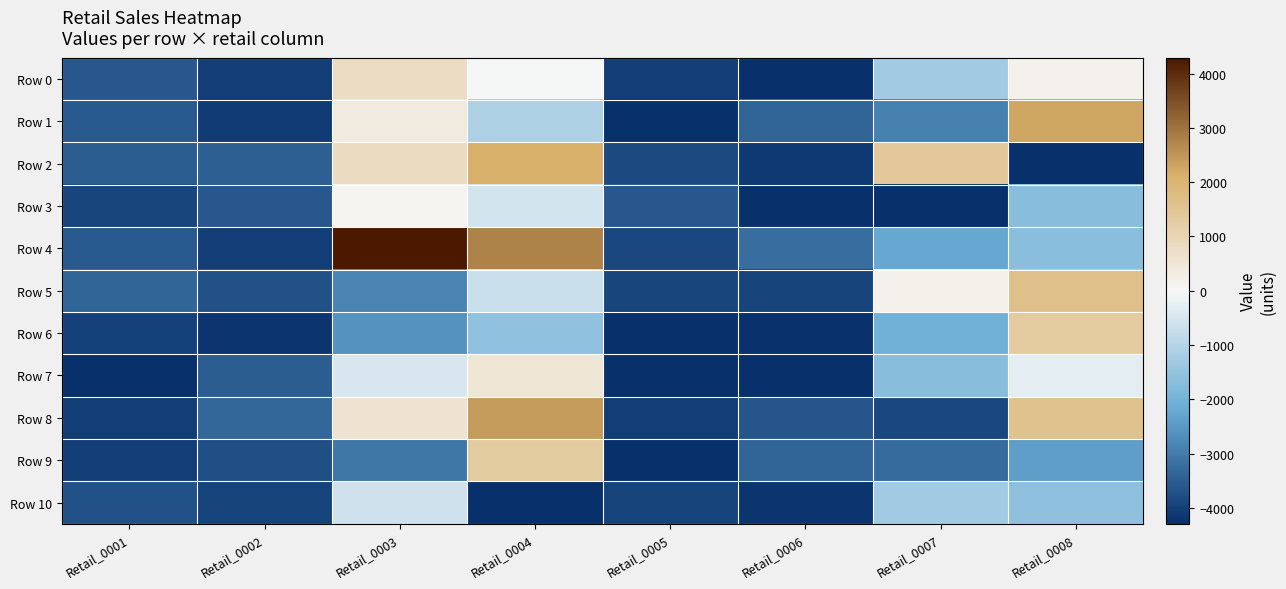

Reading left to right, transcribe all the data shown in this chart.

Row 0: Retail_0001=-3591.5	Retail_0002=-4034.5	Retail_0003=772.5	Retail_0004=-3.5	Retail_0005=-4045.5	Retail_0006=-4294.5	Retail_0007=-1306.5	Retail_0008=138.5
Row 1: Retail_0001=-3569.5	Retail_0002=-4081.5	Retail_0003=358.5	Retail_0004=-1137.5	Retail_0005=-4294.5	Retail_0006=-3417.5	Retail_0007=-2890.5	Retail_0008=2268.5
Row 2: Retail_0001=-3495.5	Retail_0002=-3472.5	Retail_0003=805.5	Retail_0004=2115.5	Retail_0005=-3825.5	Retail_0006=-4122.5	Retail_0007=1379.5	Retail_0008=-4294.5
Row 3: Retail_0001=-3924.5	Retail_0002=-3618.5	Retail_0003=72.5	Retail_0004=-544.5	Retail_0005=-3596.5	Retail_0006=-4294.5	Retail_0007=-4294.5	Retail_0008=-1689.5
Row 4: Retail_0001=-3583.5	Retail_0002=-4039.5	Retail_0003=4294.5	Retail_0004=2751.5	Retail_0005=-3860.5	Retail_0006=-3251.5	Retail_0007=-2246.5	Retail_0008=-1655.5
Row 5: Retail_0001=-3382.5	Retail_0002=-3700.5	Retail_0003=-2833.5	Retail_0004=-683.5	Retail_0005=-3914.5	Retail_0006=-3943.5	Retail_0007=184.5	Retail_0008=1624.5
Row 6: Retail_0001=-3992.5	Retail_0002=-4181.5	Retail_0003=-2599.5	Retail_0004=-1556.5	Retail_0005=-4294.5	Retail_0006=-4230.5	Retail_0007=-2026.5	Retail_0008=1321.5
Row 7: Retail_0001=-4294.5	Retail_0002=-3521.5	Retail_0003=-478.5	Retail_0004=522.5	Retail_0005=-4276.5	Retail_0006=-4294.5	Retail_0007=-1687.5	Retail_0008=-287.5
Row 8: Retail_0001=-4026.5	Retail_0002=-3352.5	Retail_0003=583.5	Retail_0004=2423.5	Retail_0005=-4044.5	Retail_0006=-3651.5	Retail_0007=-3859.5	Retail_0008=1583.5
Row 9: Retail_0001=-4043.5	Retail_0002=-3751.5	Retail_0003=-3058.5	Retail_0004=1279.5	Retail_0005=-4294.5	Retail_0006=-3369.5	Retail_0007=-3281.5	Retail_0008=-2412.5
Row 10: Retail_0001=-3705.5	Retail_0002=-3939.5	Retail_0003=-611.5	Retail_0004=-4294.5	Retail_0005=-3946.5	Retail_0006=-4165.5	Retail_0007=-1303.5	Retail_0008=-1604.5